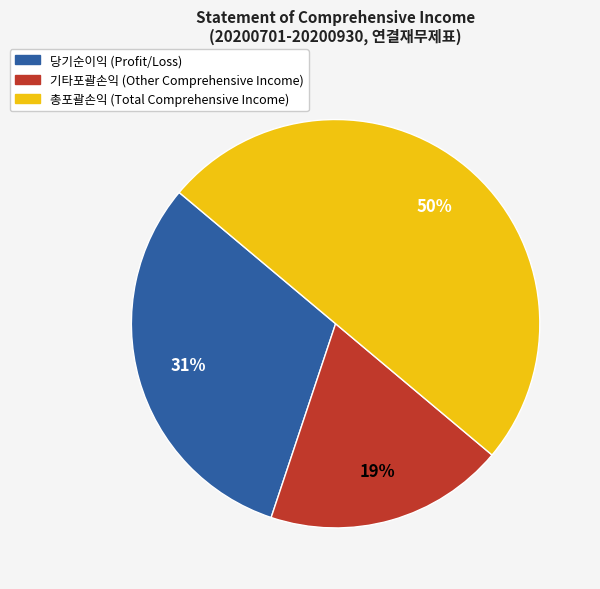

Do 총포괄손익 (Total Comprehensive Income) and 기타포괄손익 (Other Comprehensive Income) together represent more than half of the pie?

Yes